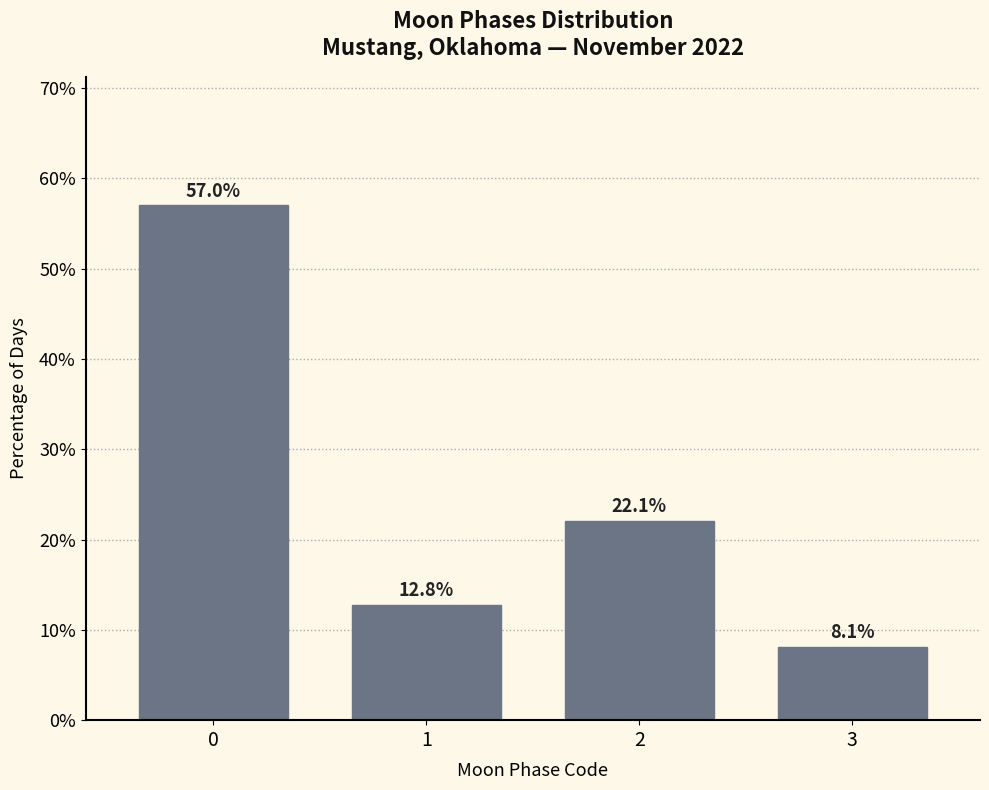

Reading right to left, what are all the values shown in this chart?

3=8.1	2=22.1	1=12.8	0=57.0